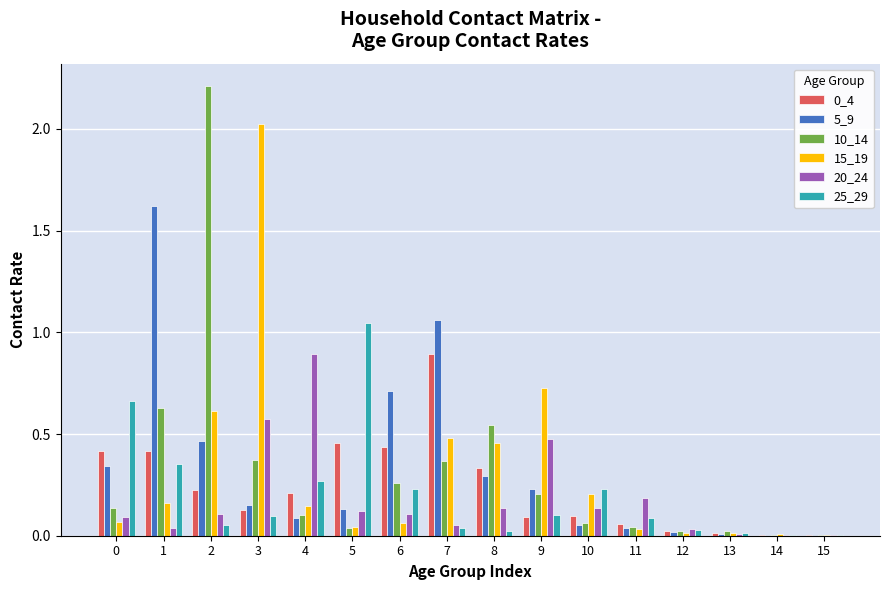

What is the highest value of the 15_19 series?

2.0